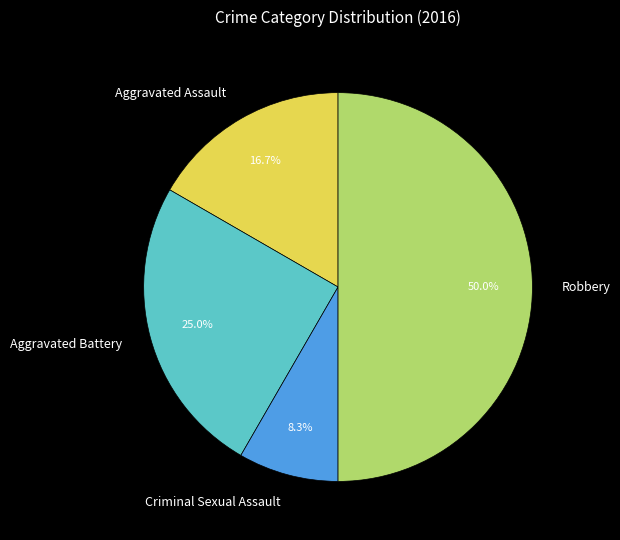

The Criminal Sexual Assault slice represents 14% of the pie. True or false?

False